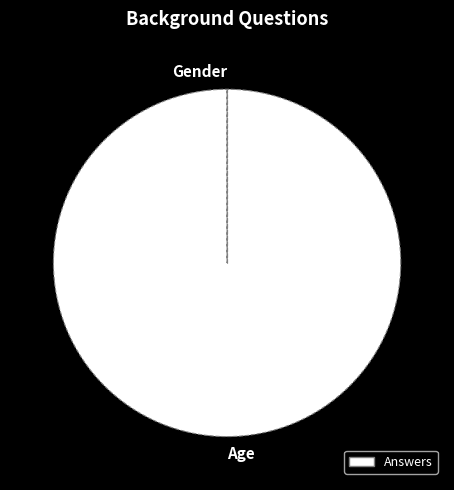

What is the smallest slice in the pie chart?

Gender